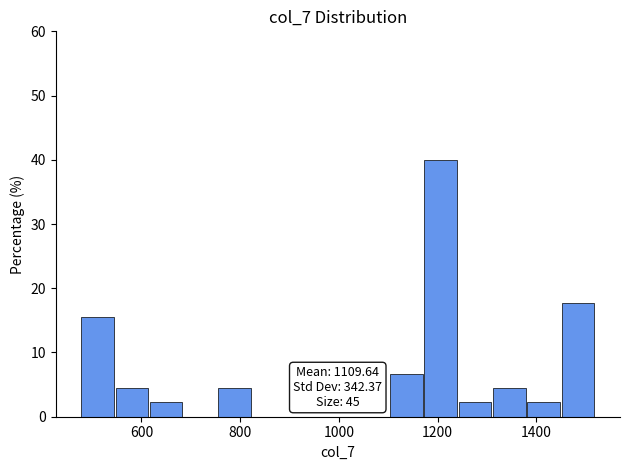

Around what value on the x-axis is the tallest bar? Give the approximate position of its centre, as read against the axis.

1200